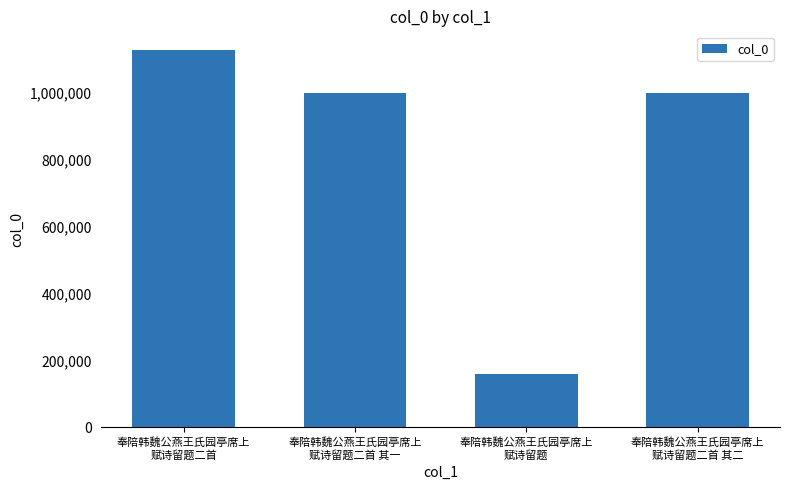

What is the smallest value displayed?

158877